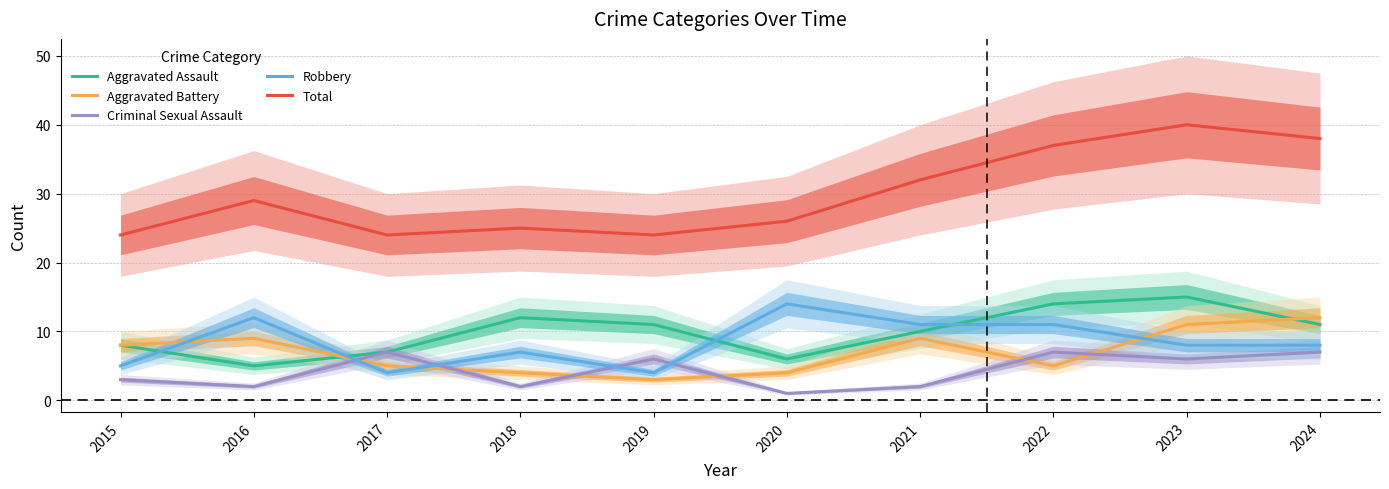

Is this an area chart (filled region under the line)?

No